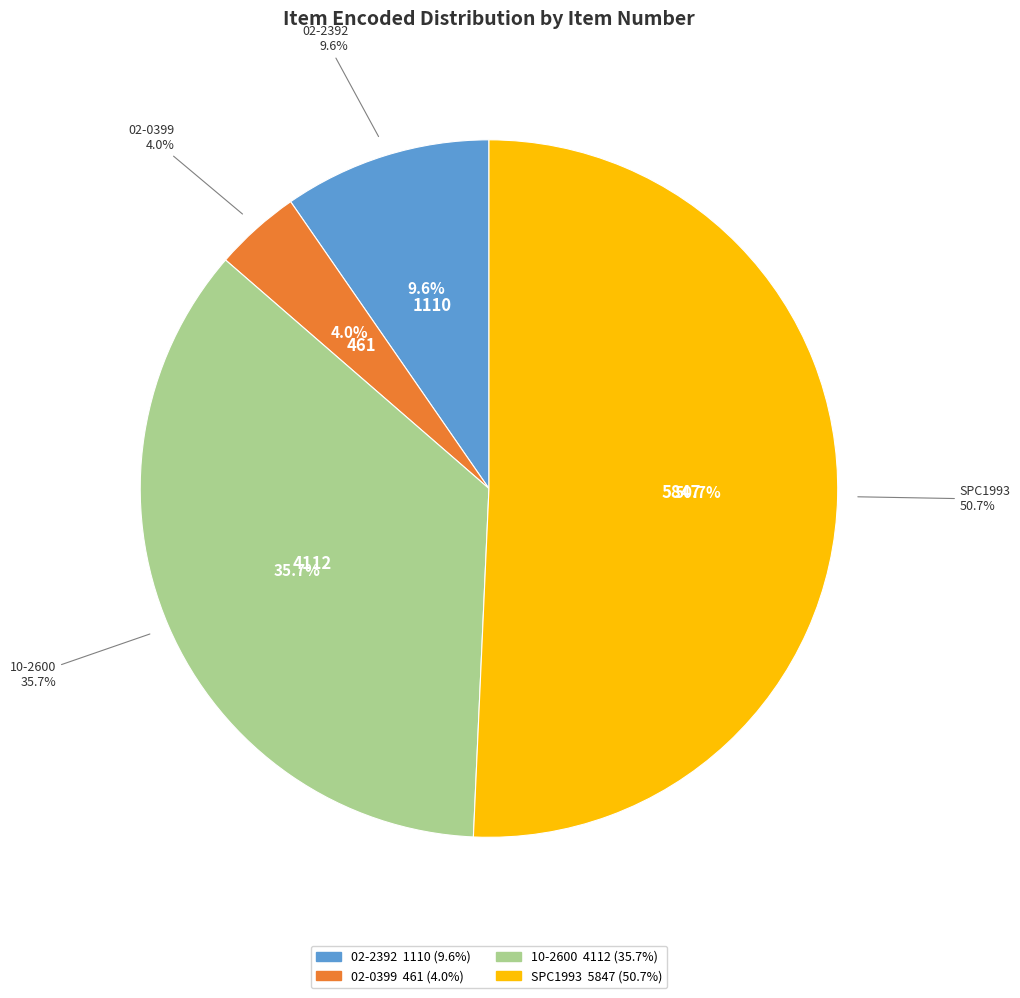

Approximately how many times larger is the value at 10-2600 compared to 02-2392?

3.7